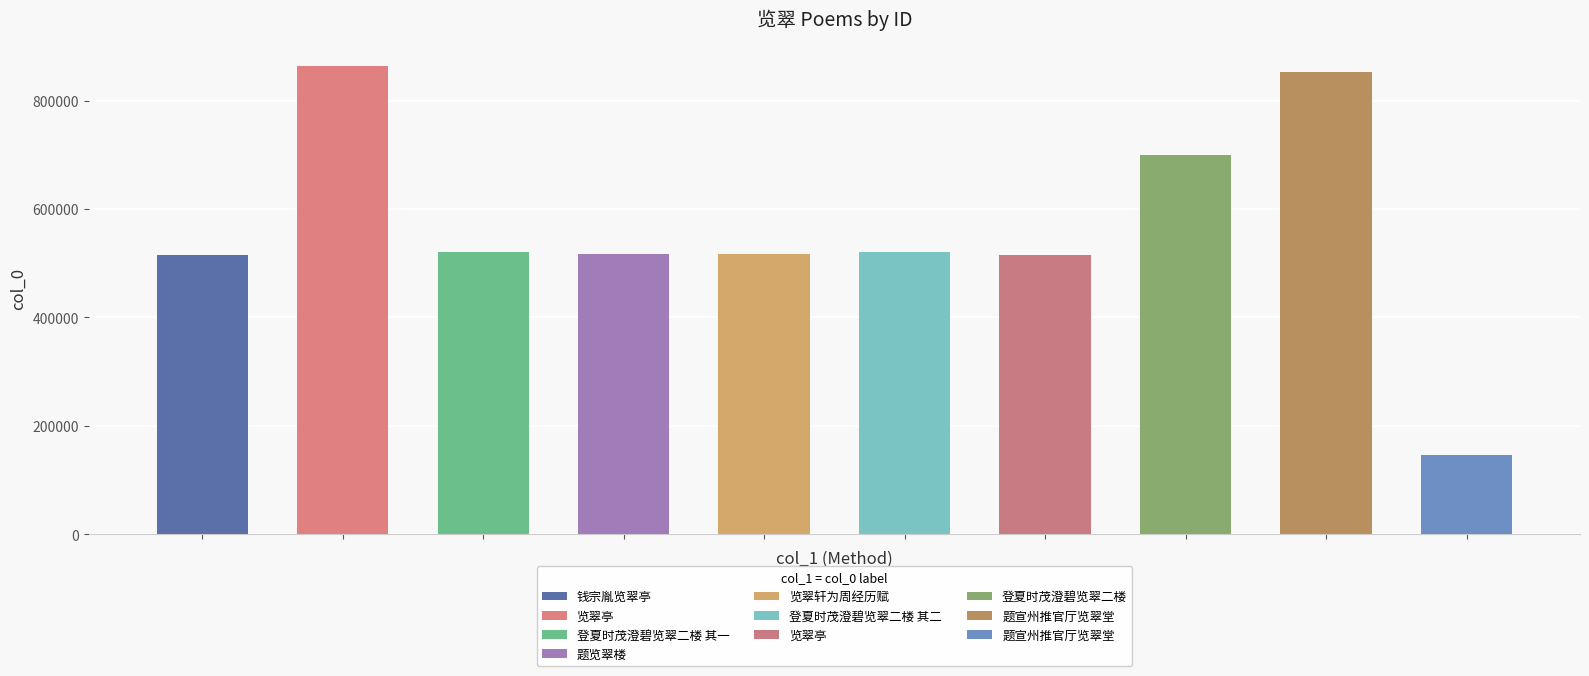

List the labels in order of value, smallest first.

题宣州推官厅览翠堂, 钱宗胤览翠亭, 览翠亭, 题览翠楼, 览翠轩为周经历赋, 登夏时茂澄碧览翠二楼 其一, 登夏时茂澄碧览翠二楼 其二, 登夏时茂澄碧览翠二楼, 题宣州推官厅览翠堂, 览翠亭